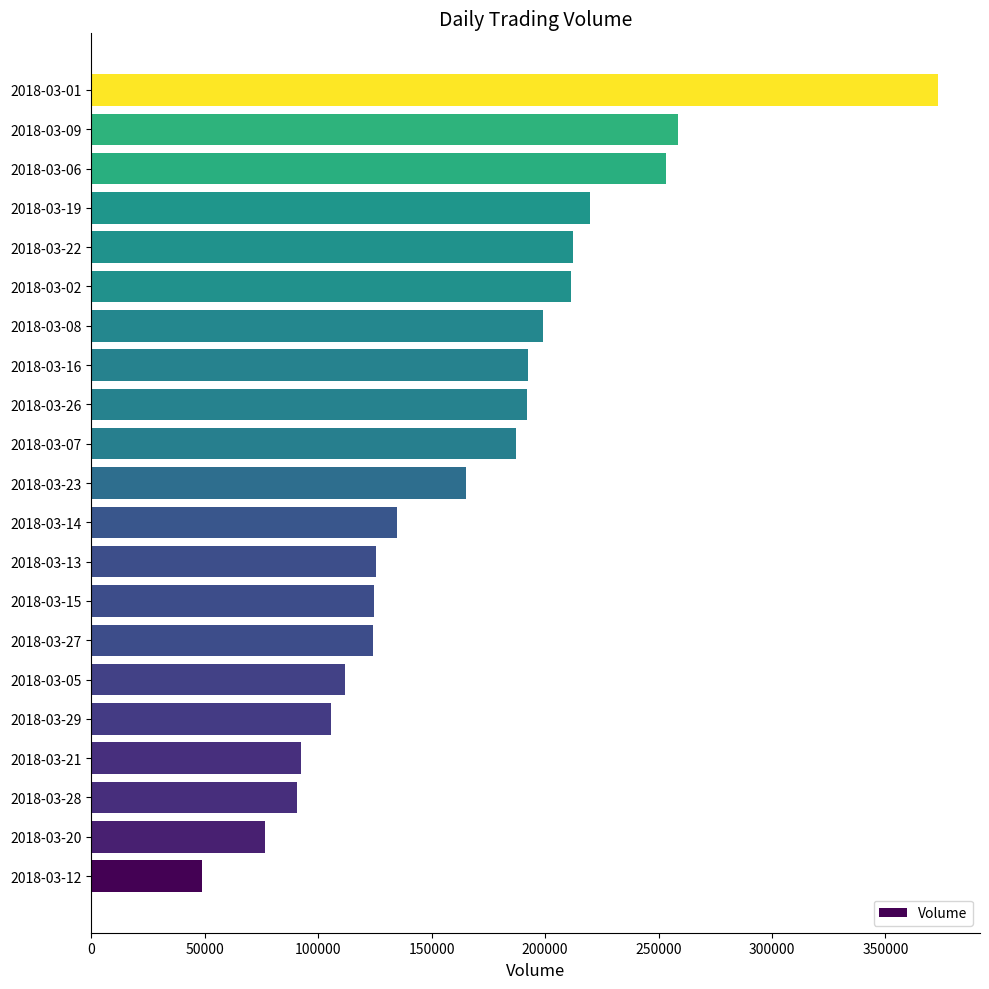

Which has a higher value, 2018-03-09 or 2018-03-19?

2018-03-09